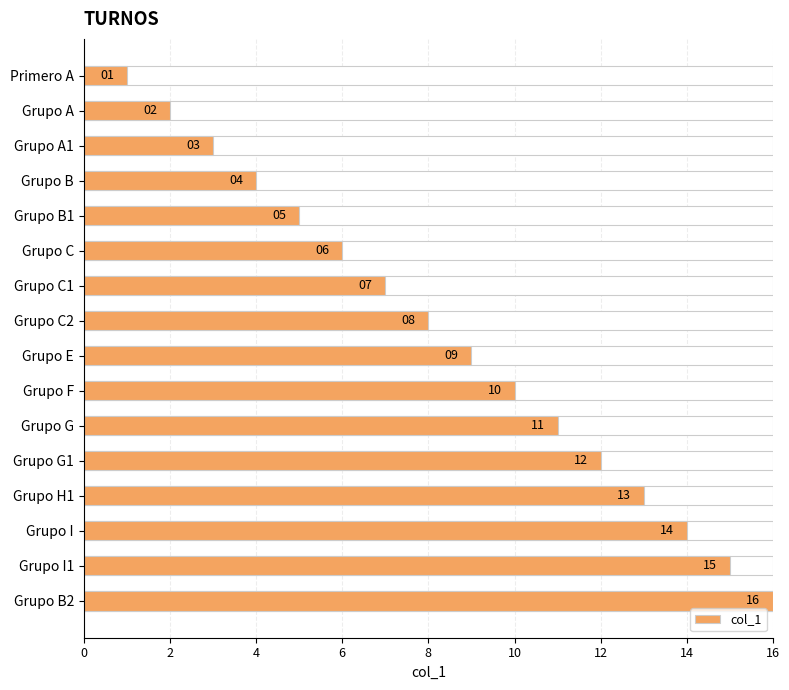

Reading left to right, extract all data points from this chart.

1	2	3	4	5	6	7	8	9	10	11	12	13	14	15	16